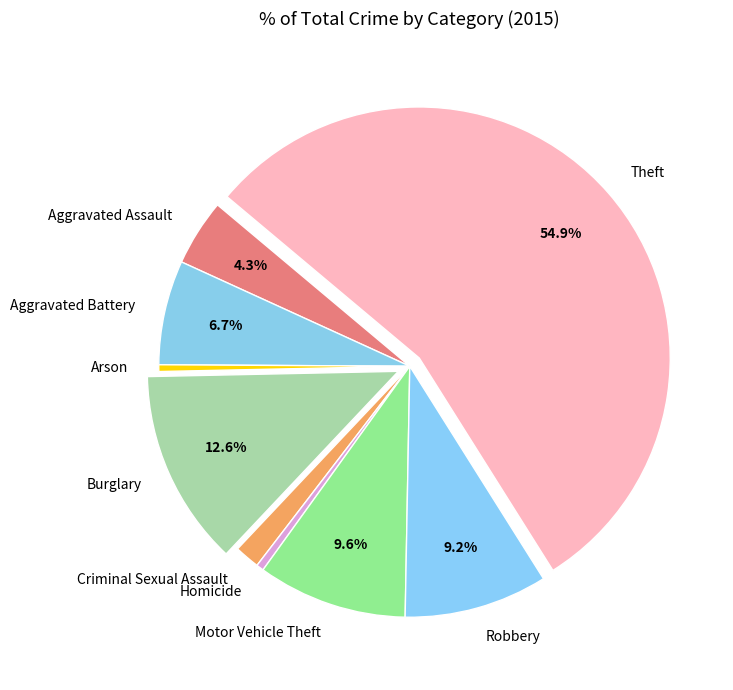

Which category has the biggest portion of the pie?

Theft